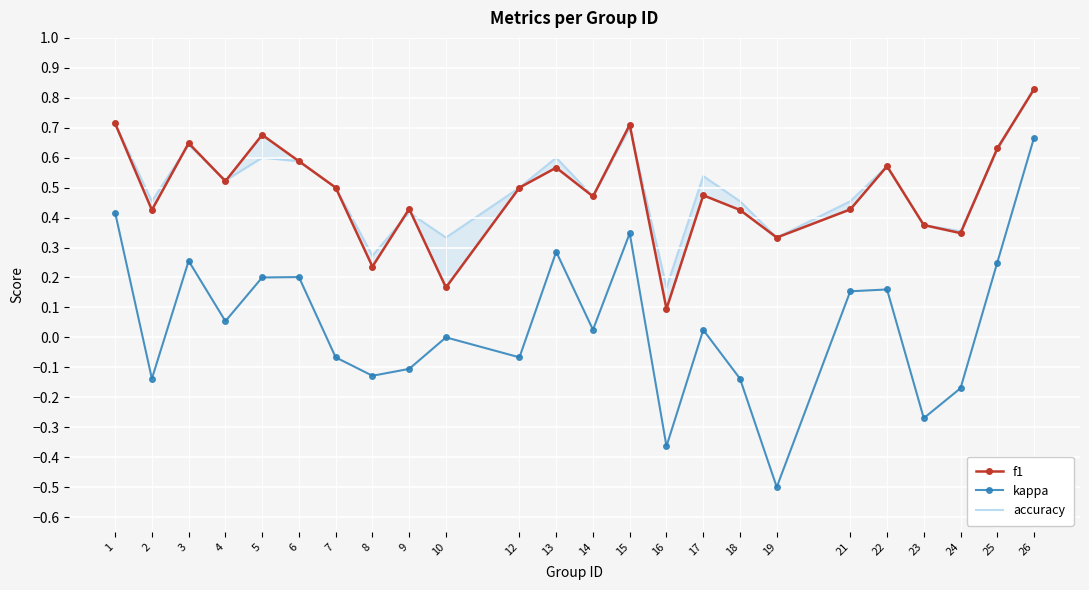

List the labels in order of kappa value, largest first.

26, 1, 15, 13, 3, 25, 6, 5, 22, 21, 4, 14, 17, 10, 7, 12, 9, 8, 2, 18, 24, 23, 16, 19